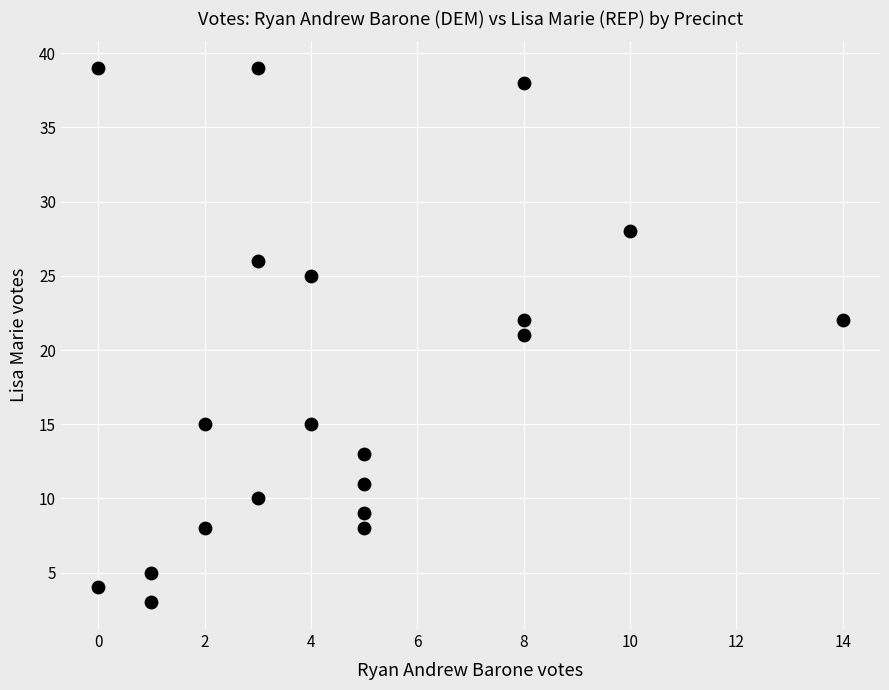

What is the range of X values (max minus min)?

14